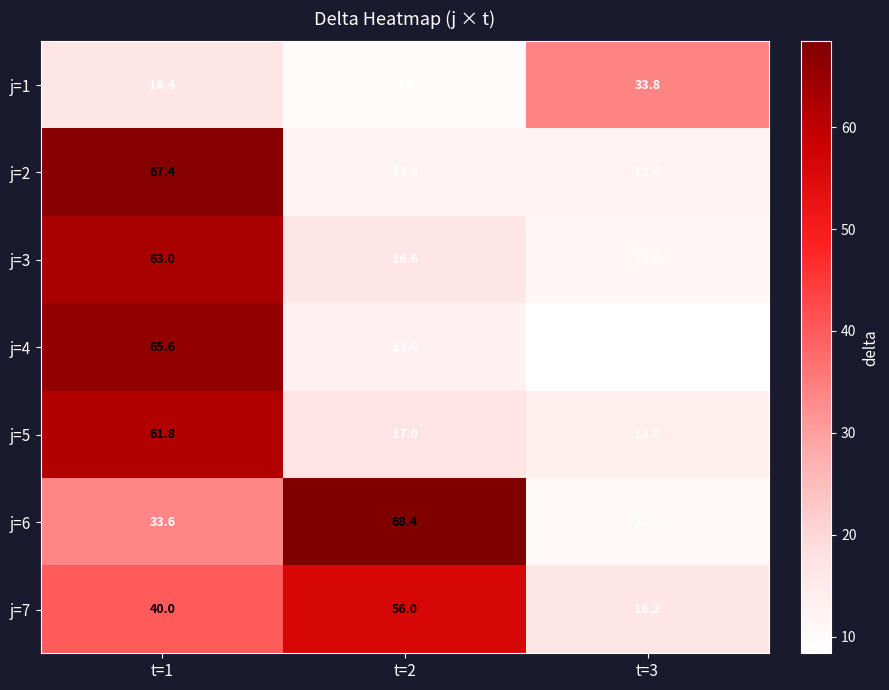

What is the spread (max minus min) of values at t=3?

25.4